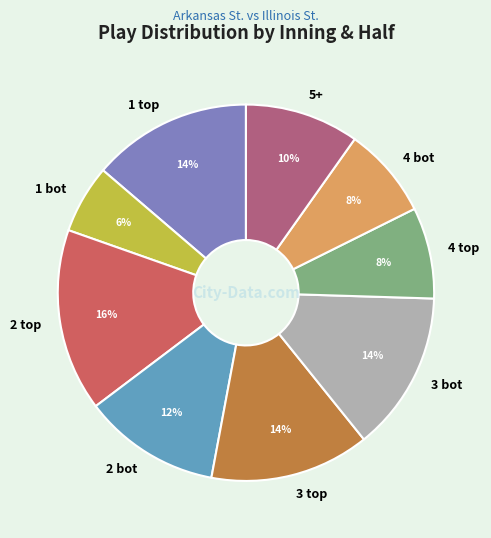

To the nearest percent, what percentage of the pie is 3 bot?

14%